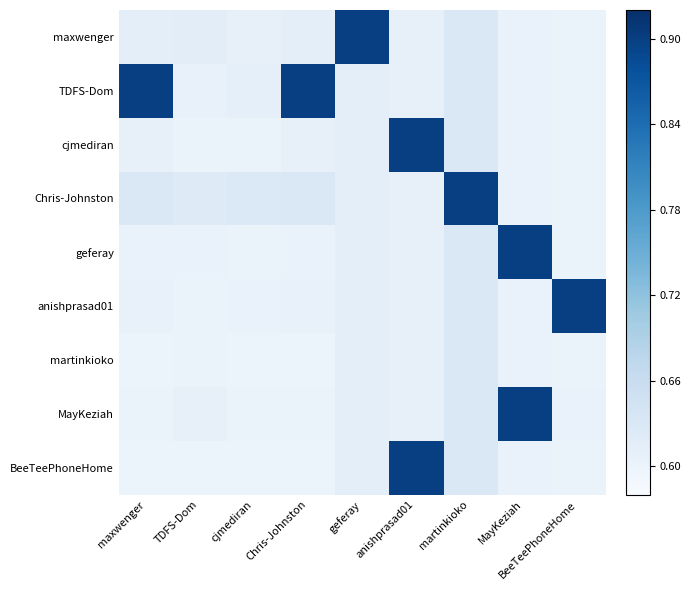

Reading right to left, extract all data points from this chart.

maxwenger: BeeTeePhoneHome=0.6	MayKeziah=0.6	martinkioko=0.6	anishprasad01=0.6	geferay=0.9	Chris-Johnston=0.6	cjmediran=0.6	TDFS-Dom=0.6	maxwenger=0.6
TDFS-Dom: BeeTeePhoneHome=0.6	MayKeziah=0.6	martinkioko=0.6	anishprasad01=0.6	geferay=0.6	Chris-Johnston=0.9	cjmediran=0.6	TDFS-Dom=0.6	maxwenger=0.9
cjmediran: BeeTeePhoneHome=0.6	MayKeziah=0.6	martinkioko=0.6	anishprasad01=0.9	geferay=0.6	Chris-Johnston=0.6	cjmediran=0.6	TDFS-Dom=0.6	maxwenger=0.6
Chris-Johnston: BeeTeePhoneHome=0.6	MayKeziah=0.6	martinkioko=0.9	anishprasad01=0.6	geferay=0.6	Chris-Johnston=0.6	cjmediran=0.6	TDFS-Dom=0.6	maxwenger=0.6
geferay: BeeTeePhoneHome=0.6	MayKeziah=0.9	martinkioko=0.6	anishprasad01=0.6	geferay=0.6	Chris-Johnston=0.6	cjmediran=0.6	TDFS-Dom=0.6	maxwenger=0.6
anishprasad01: BeeTeePhoneHome=0.9	MayKeziah=0.6	martinkioko=0.6	anishprasad01=0.6	geferay=0.6	Chris-Johnston=0.6	cjmediran=0.6	TDFS-Dom=0.6	maxwenger=0.6
martinkioko: BeeTeePhoneHome=0.6	MayKeziah=0.6	martinkioko=0.6	anishprasad01=0.6	geferay=0.6	Chris-Johnston=0.6	cjmediran=0.6	TDFS-Dom=0.6	maxwenger=0.6
MayKeziah: BeeTeePhoneHome=0.6	MayKeziah=0.9	martinkioko=0.6	anishprasad01=0.6	geferay=0.6	Chris-Johnston=0.6	cjmediran=0.6	TDFS-Dom=0.6	maxwenger=0.6
BeeTeePhoneHome: BeeTeePhoneHome=0.6	MayKeziah=0.6	martinkioko=0.6	anishprasad01=0.9	geferay=0.6	Chris-Johnston=0.6	cjmediran=0.6	TDFS-Dom=0.6	maxwenger=0.6